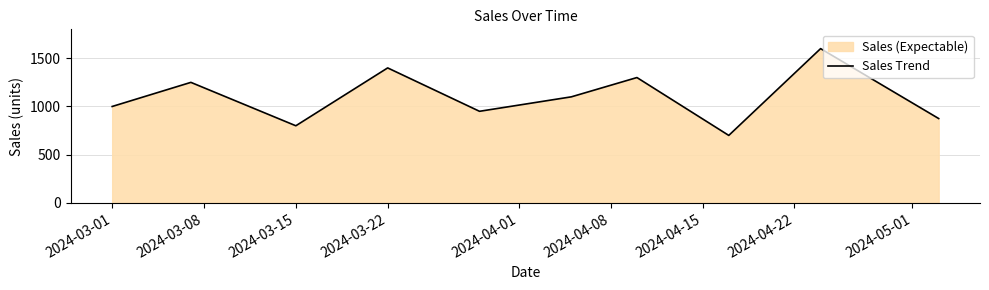

What is the greatest value displayed?

1600